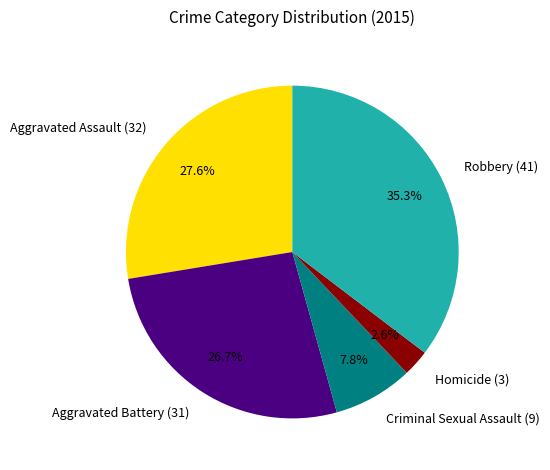

To the nearest percent, what portion does Criminal Sexual Assault (9) represent?

8%